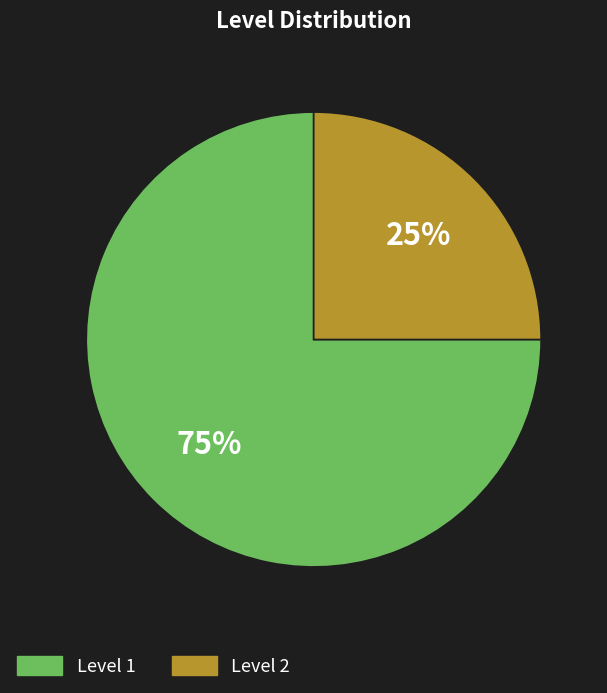

Does any single category account for the majority?

Yes